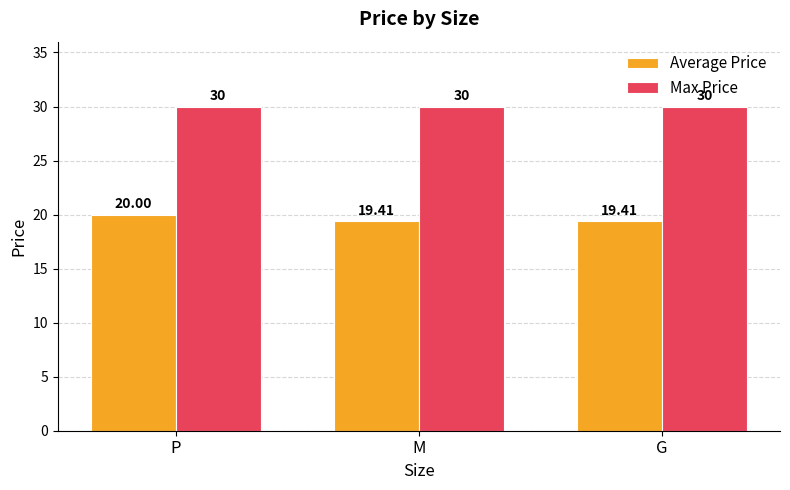

What is the label of the 3rd bar from the left?

G